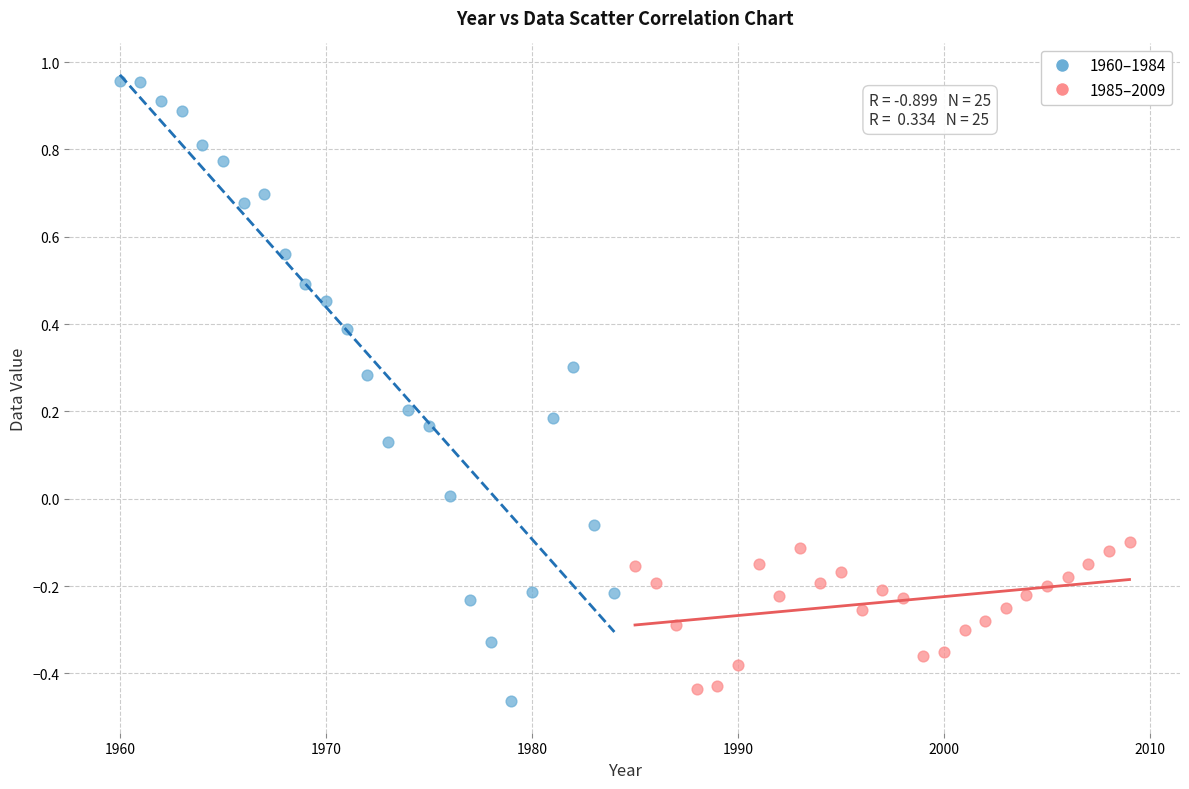

What are all the series names shown in the legend?

1960–1984, 1985–2009